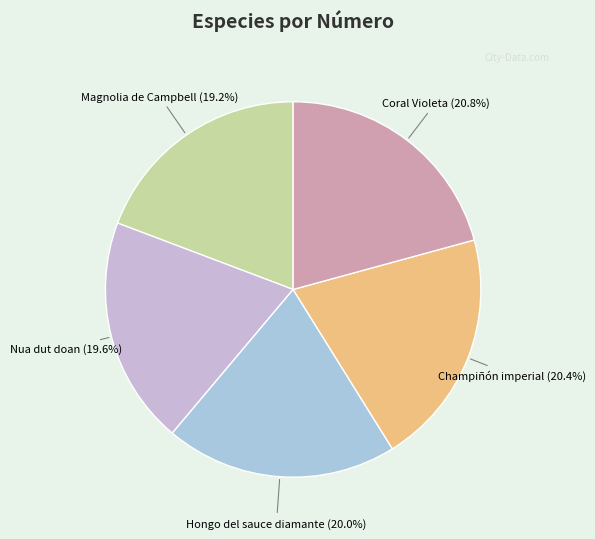

True or false: Hongo del sauce diamante accounts for 20% of the total.

True